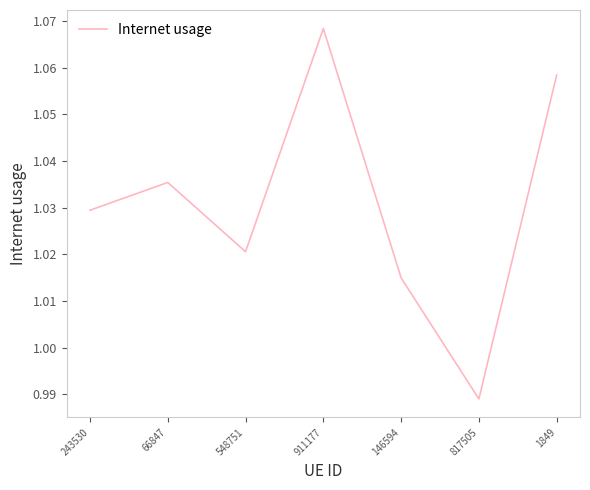

Rank the categories by value from lowest to highest.

817505, 146594, 548751, 243530, 66847, 1849, 911177